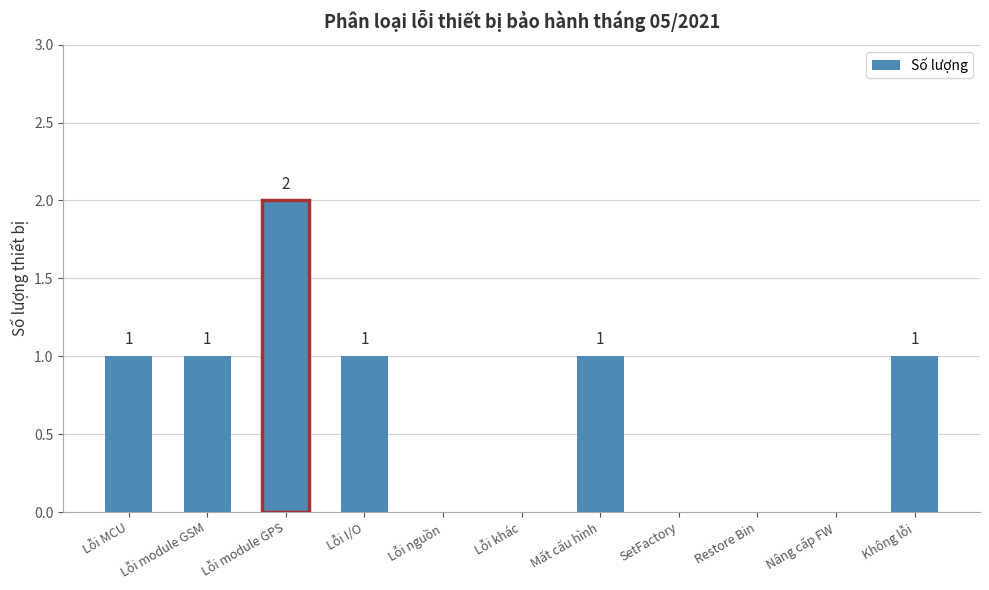

The value at SetFactory is 1. True or false?

False